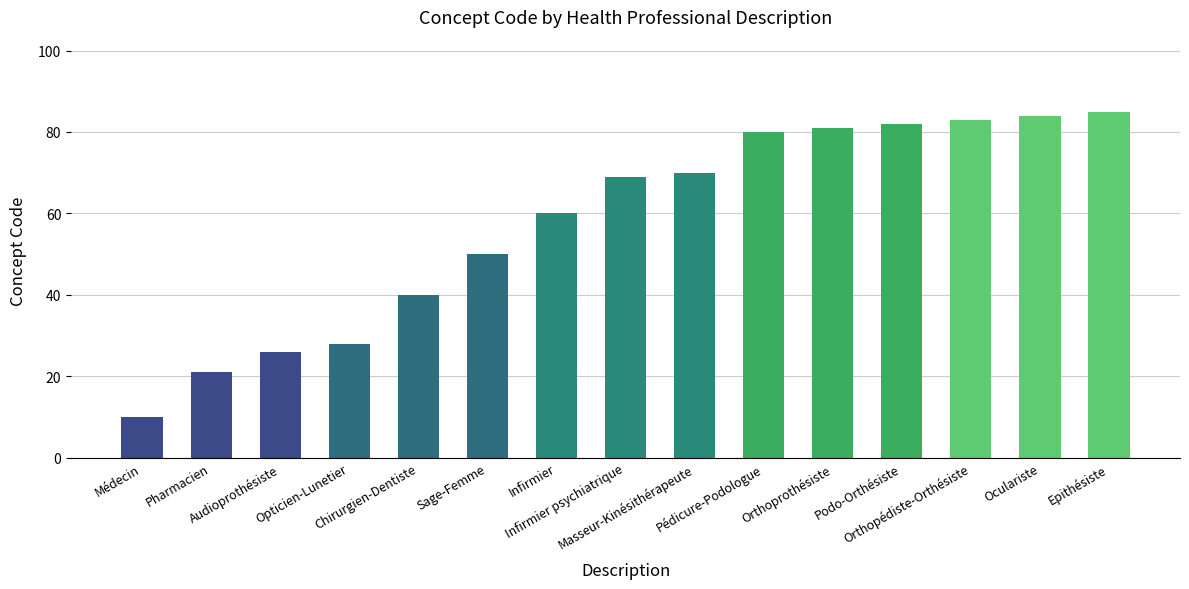

Is it true that the value at Opticien-Lunetier is 18?

False